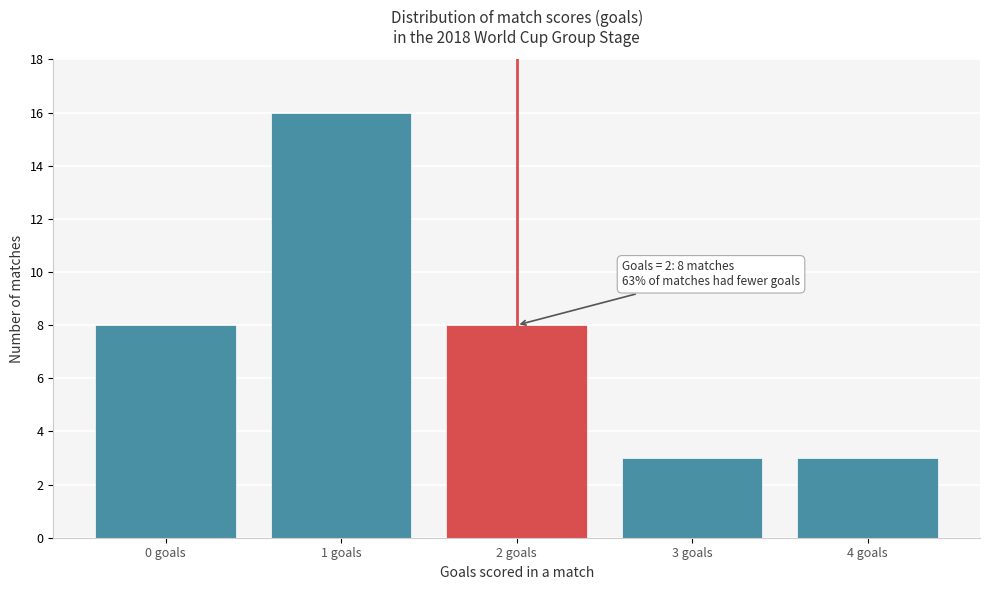

Reading left to right, transcribe all the data shown in this chart.

0 goals=8	1 goals=16	2 goals=8	3 goals=3	4 goals=3